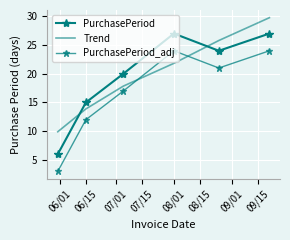

How many lines are shown in the chart?

3